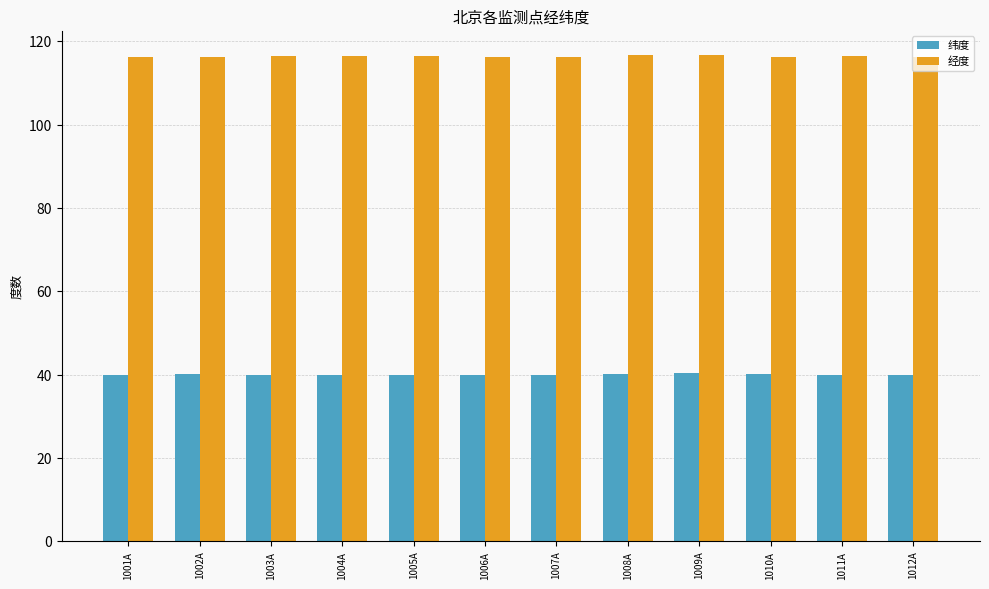

What is the label of the 8th bar from the right?

1005A